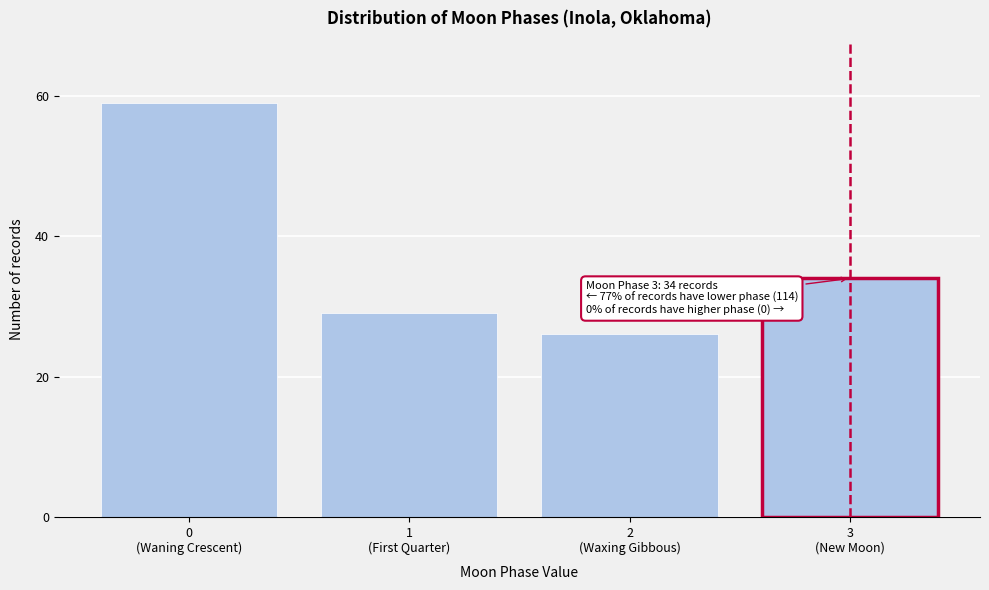

Reading left to right, extract all data points from this chart.

59	29	26	34